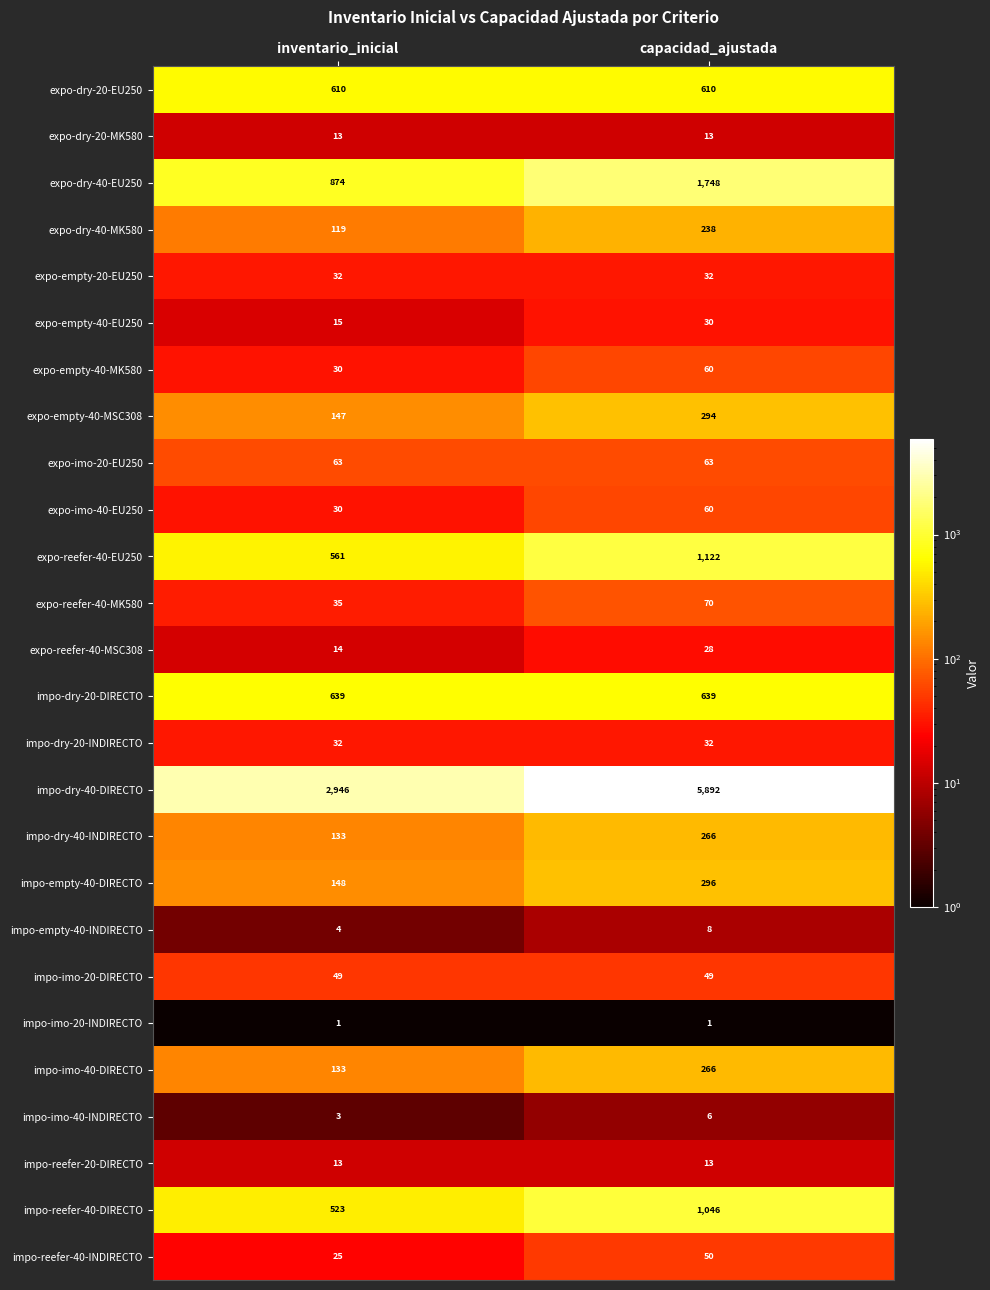

At which category is the sum across all series the highest?

capacidad_ajustada